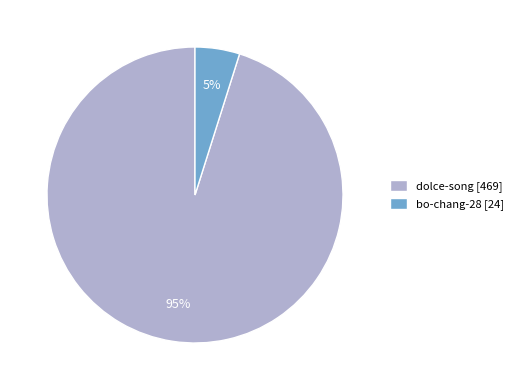

Between dolce-song [469] and bo-chang-28 [24], which is larger?

dolce-song [469]